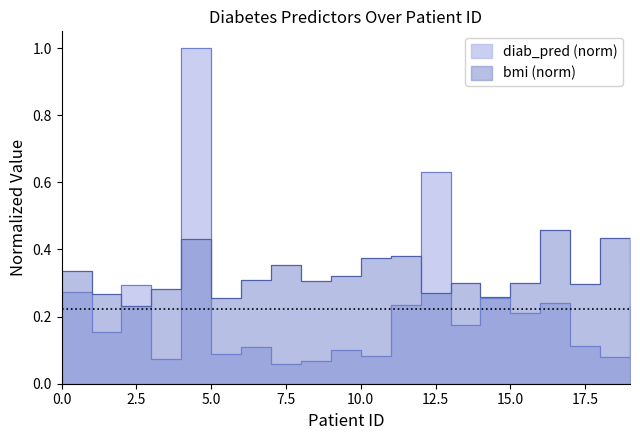

What is the value of the bmi point at the 15th from the left?

0.3